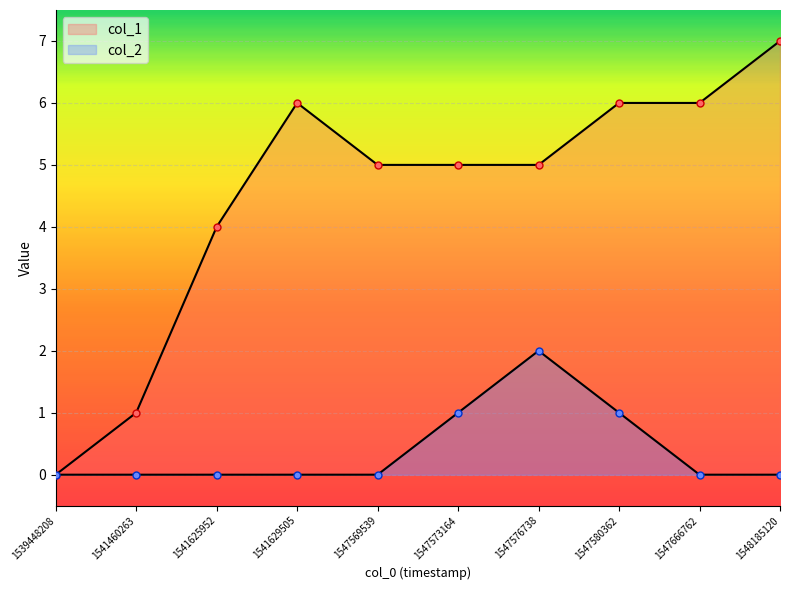

At which category is the sum across all series the highest?

1547576738